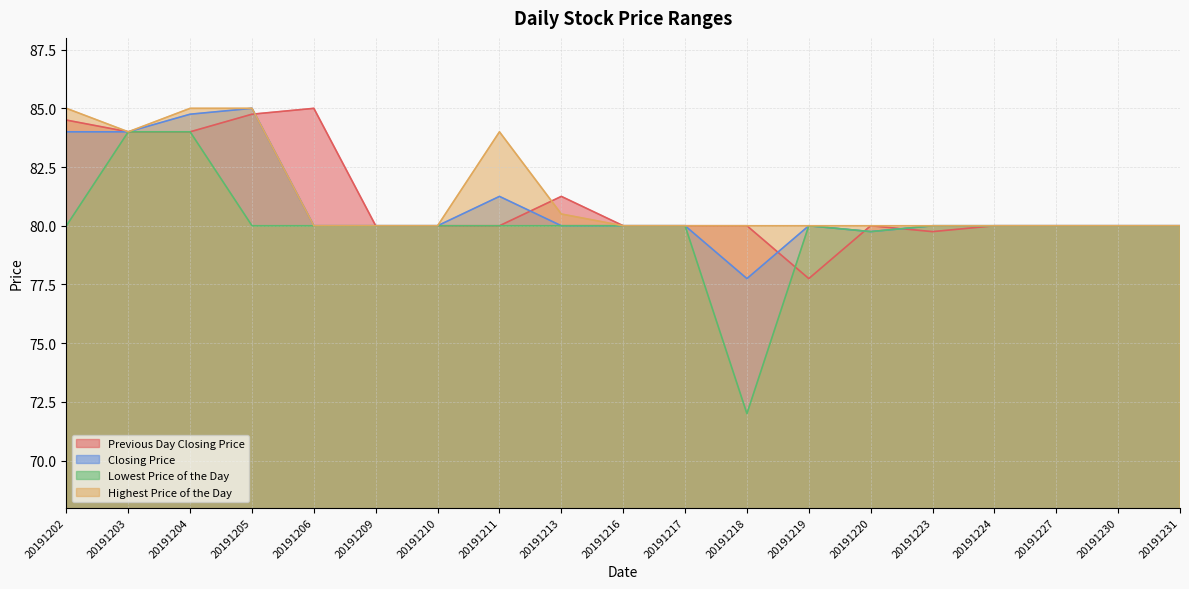

What is the smallest value displayed?

72.0